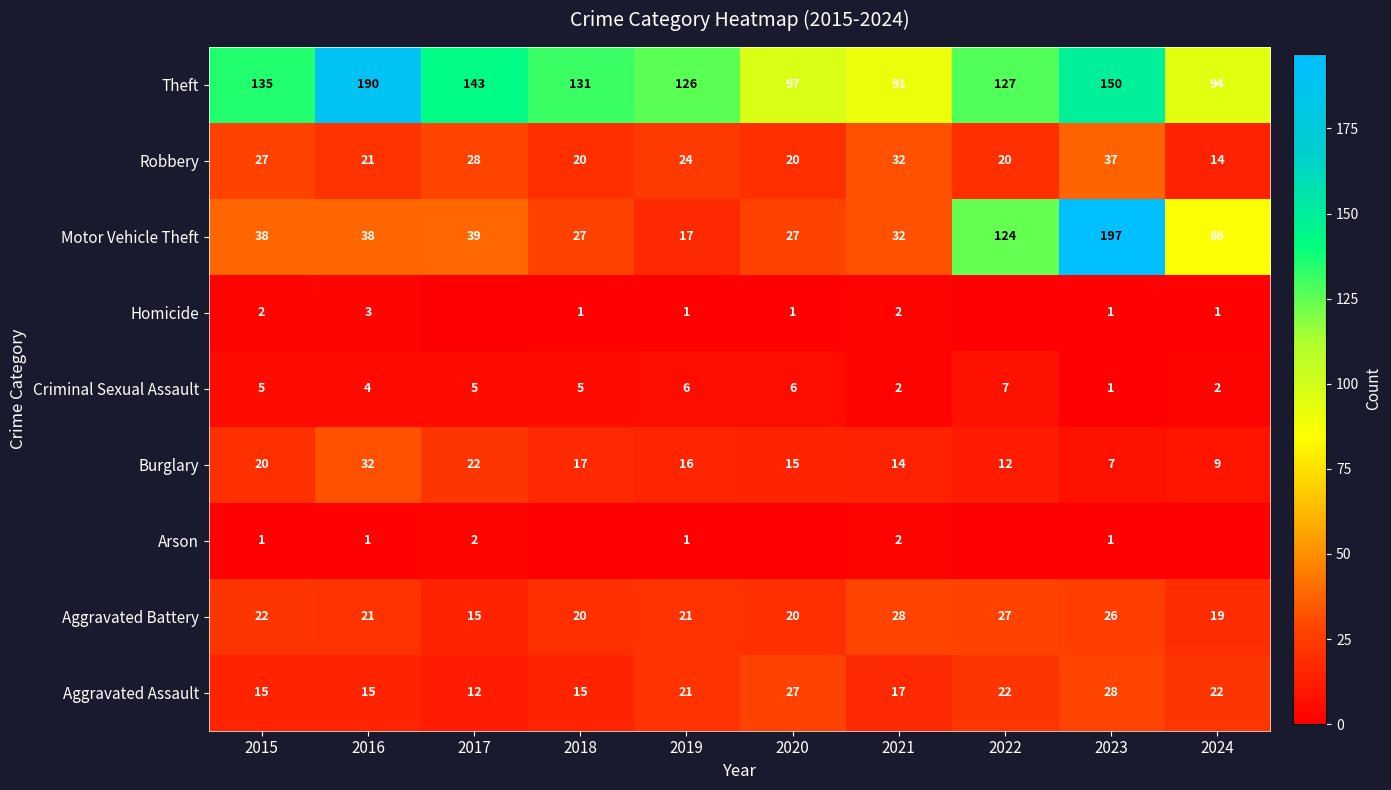

Which category has the lowest value across all series?

2018